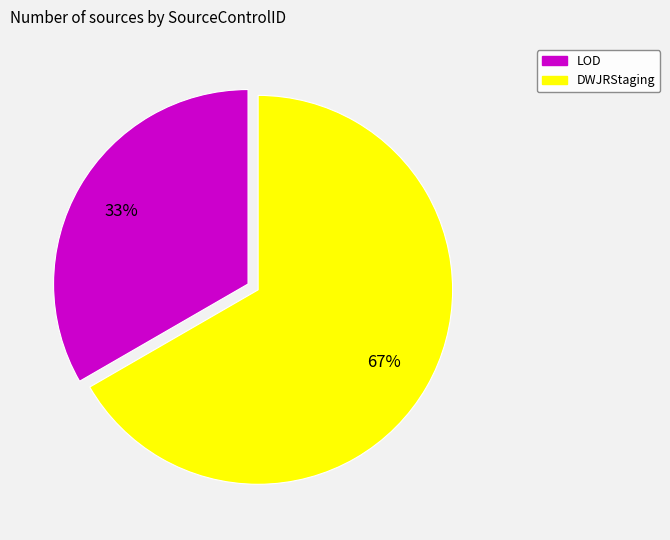

Do LOD and DWJRStaging together represent more than half of the pie?

Yes